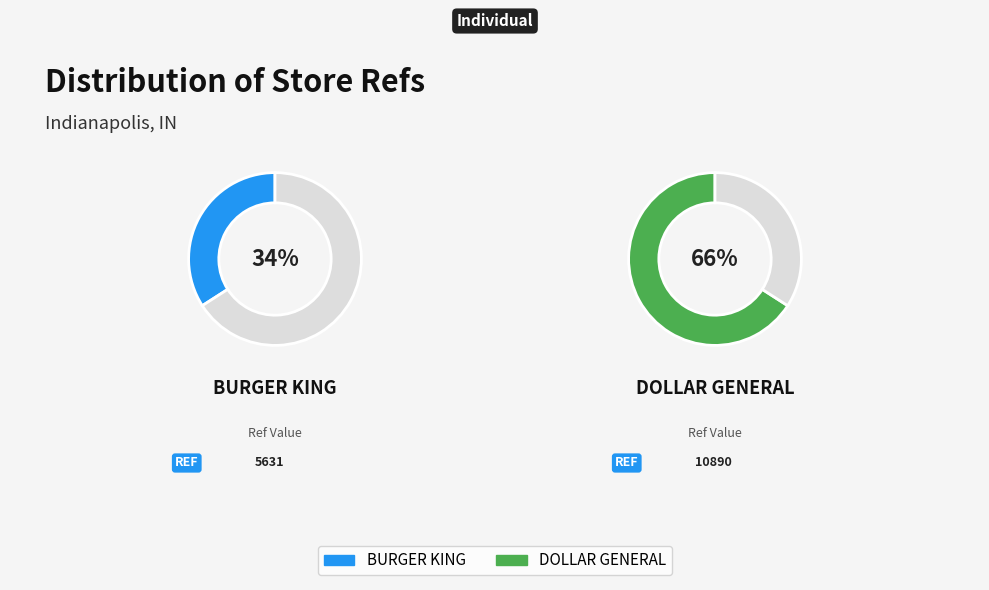

What percentage do dollar_general and burgerking together represent?

100.0%